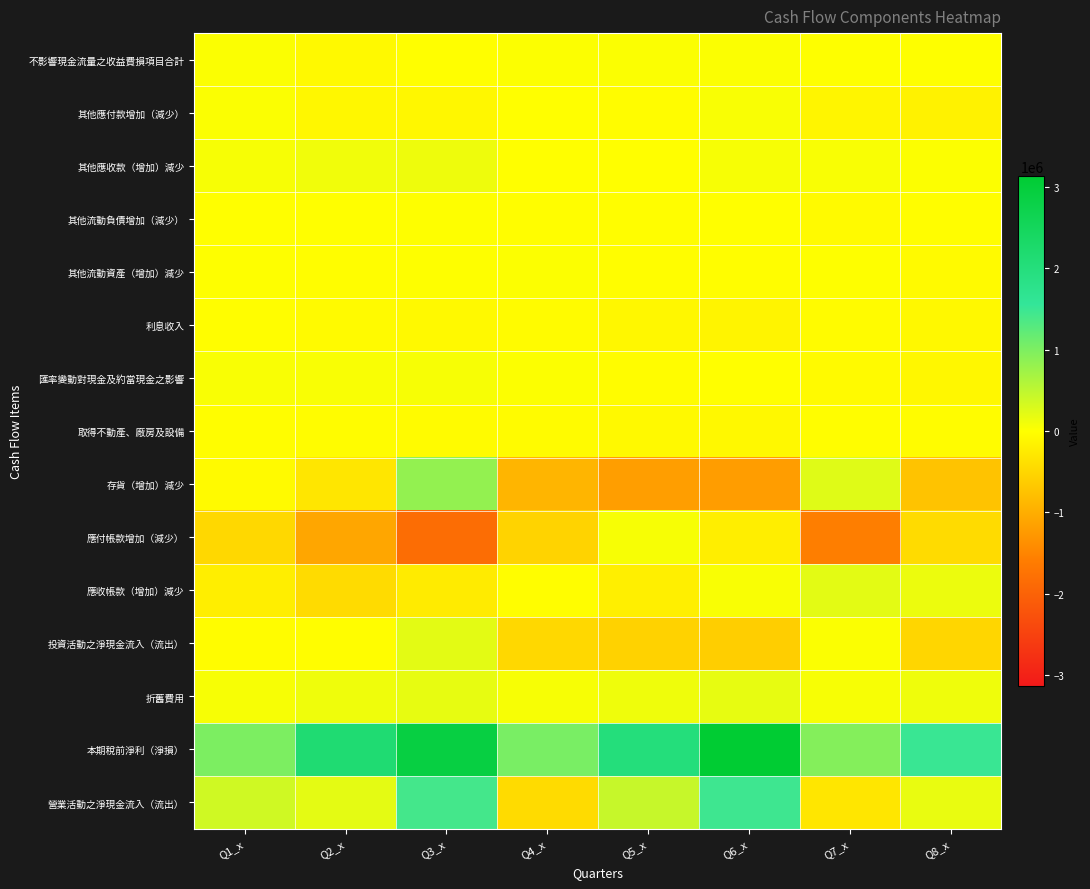

What is the spread (max minus min) of values at Q4_x?

1920304